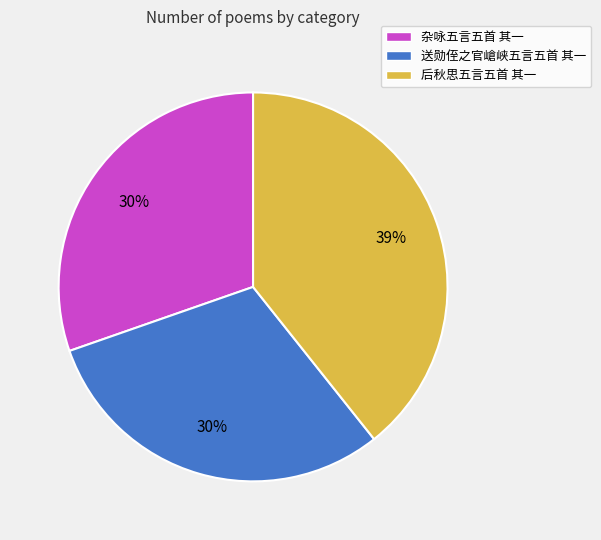

Is the sum of 送勋侄之官嵢峡五言五首 其一 and 杂咏五言五首 其一 greater than half?

Yes